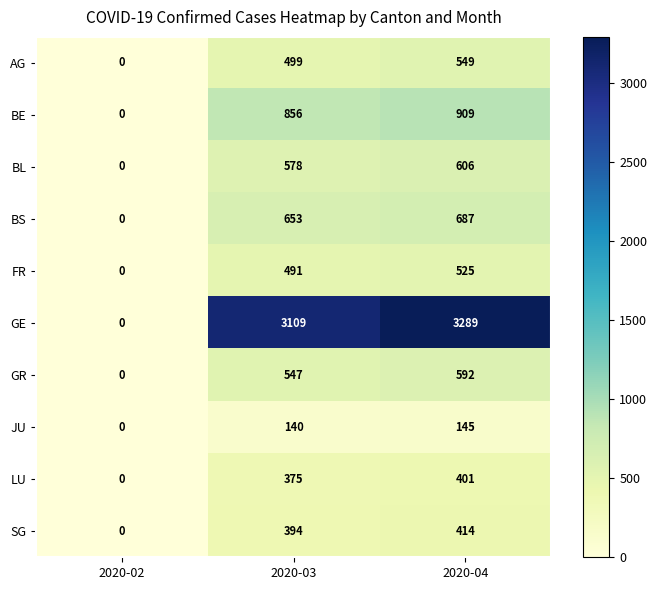

The BL series shows -230 at 2020-02. True or false?

False